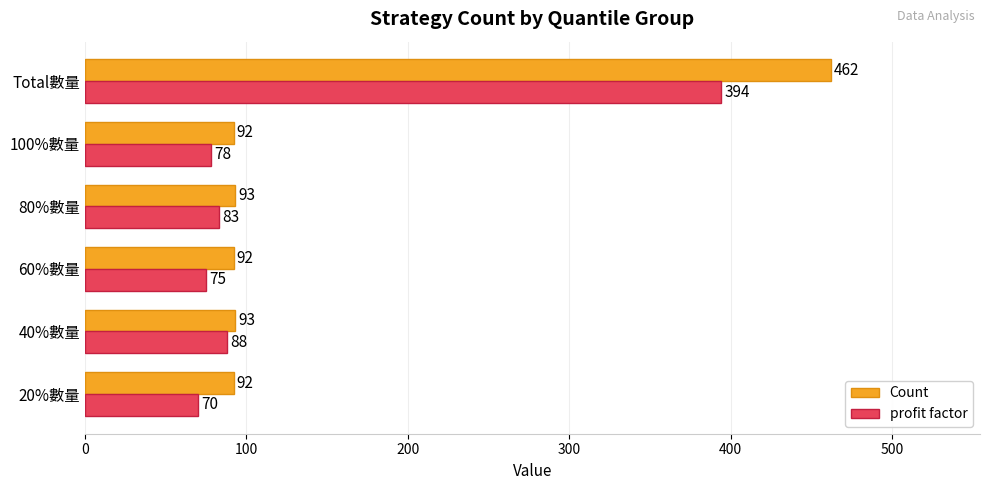

What is the smallest value displayed?

70